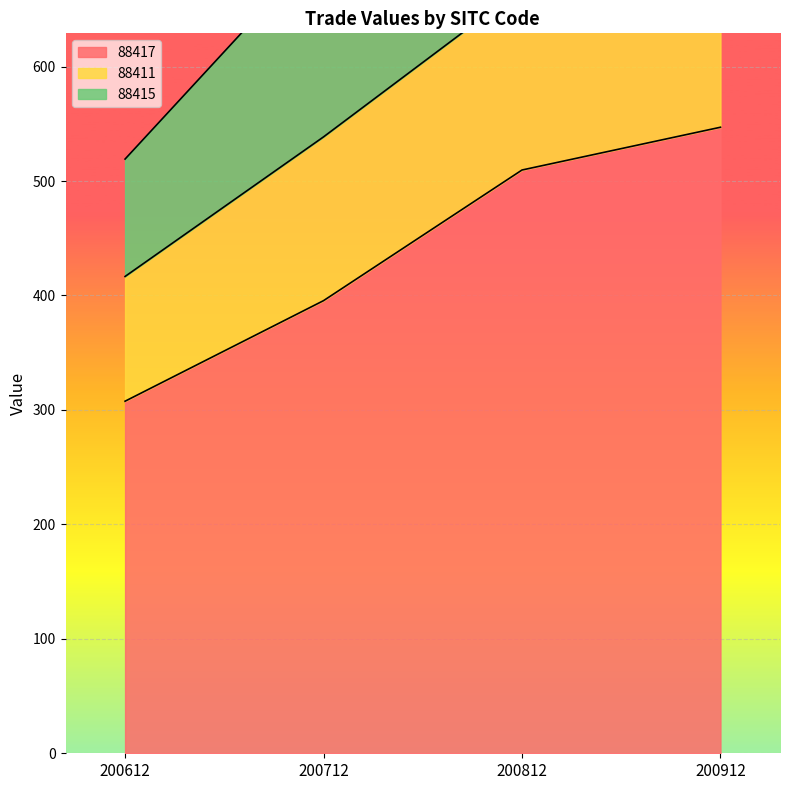

Where is 88417 nearest to the value 427?

200712